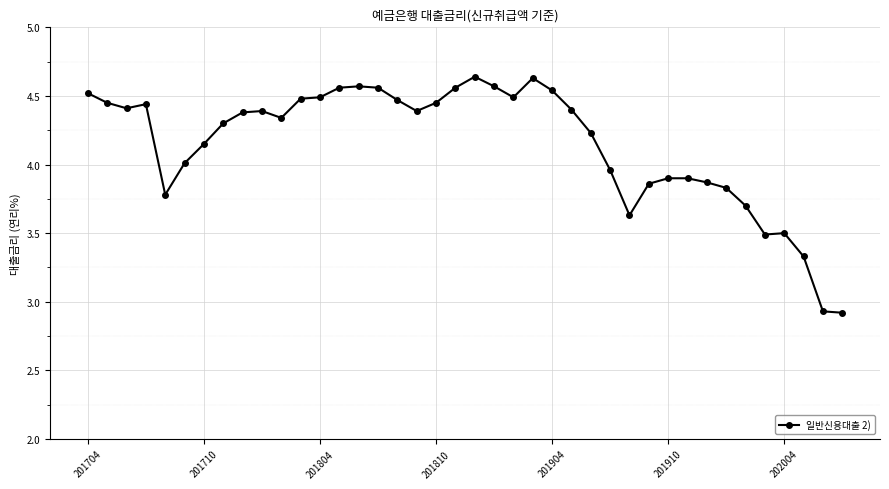

What is the difference between the second highest and second lowest values?

1.7